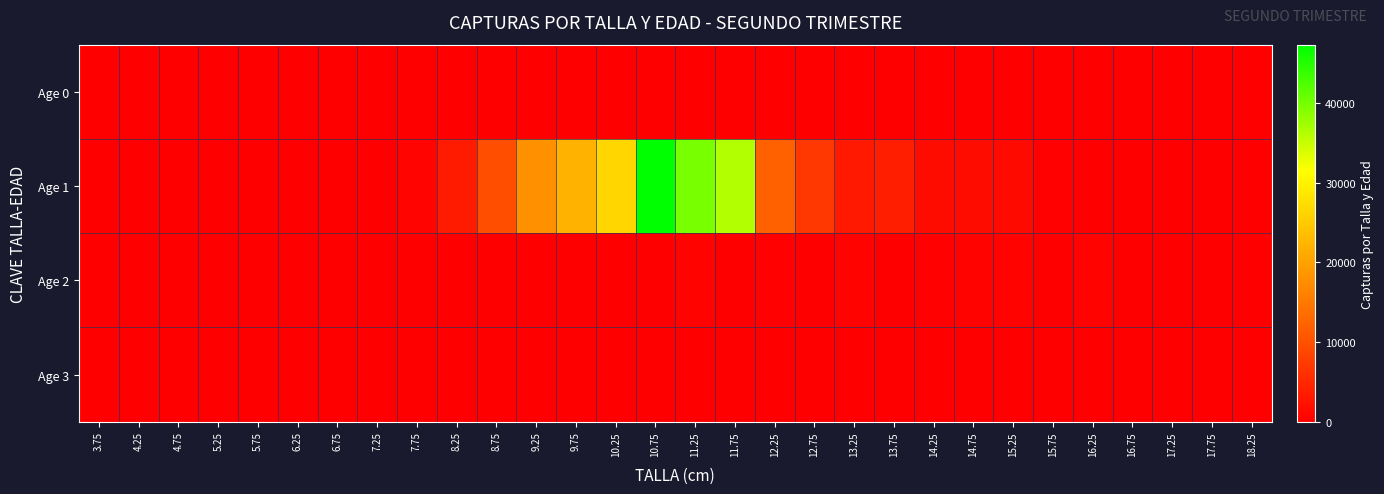

How many series are shown in this chart?

4